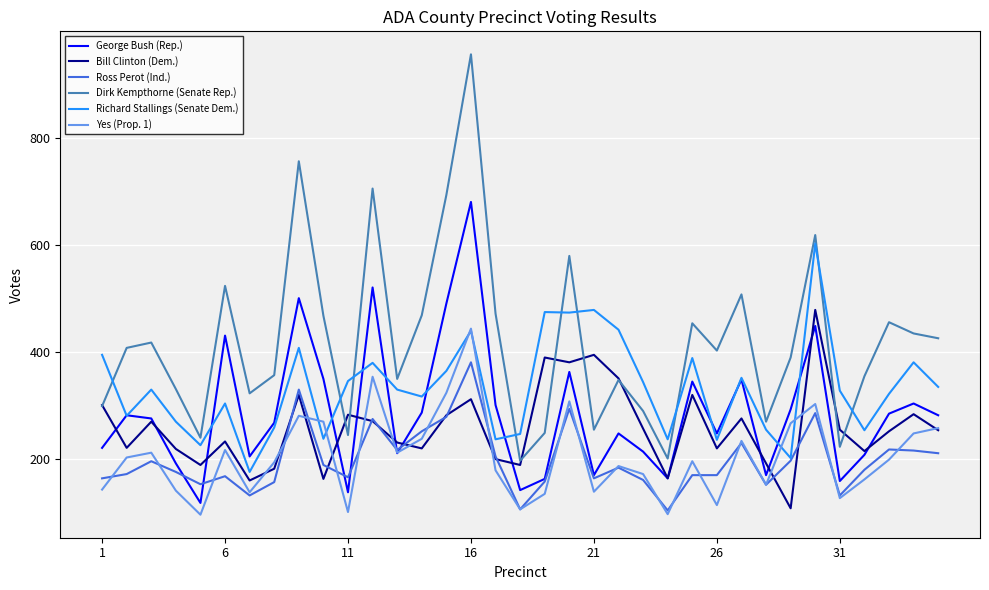

True or false: Yes (Prop. 1) and Dirk Kempthorne (Senate Rep.) intersect in this chart.

False